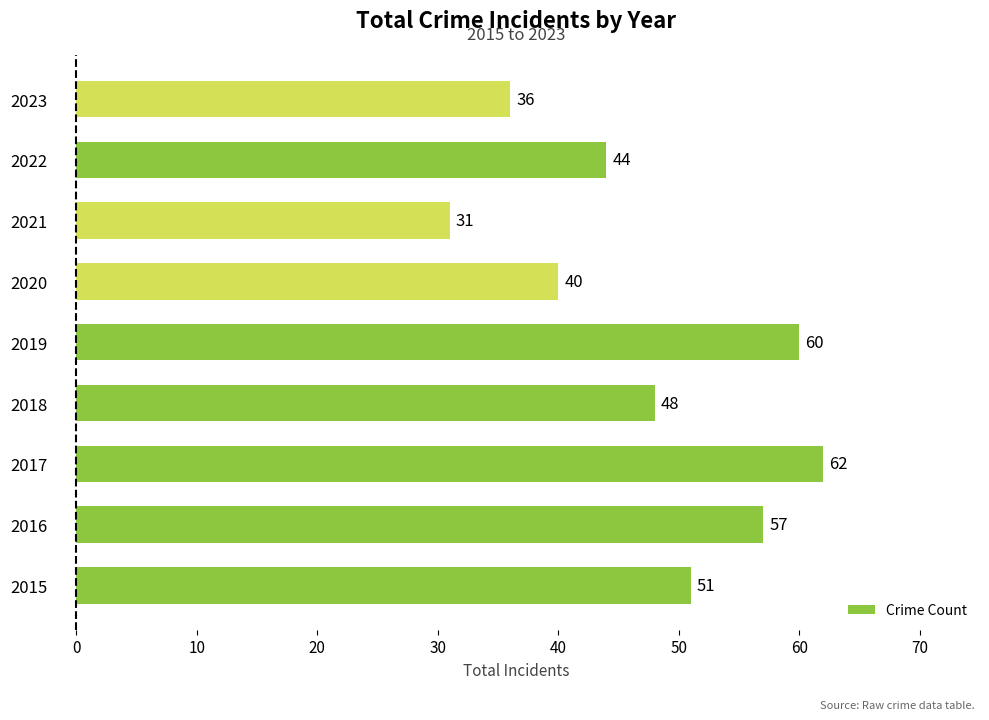

Which label corresponds to the largest value in the chart?

2017